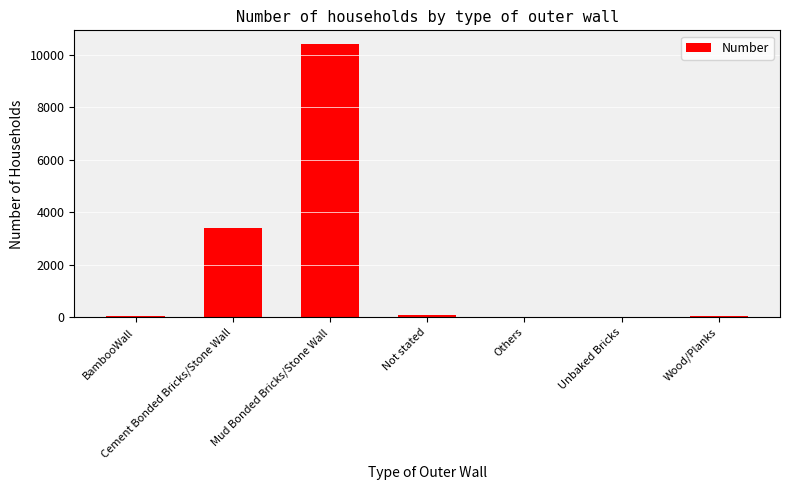

Between Mud Bonded Bricks/Stone Wall and Not stated, which is larger?

Mud Bonded Bricks/Stone Wall